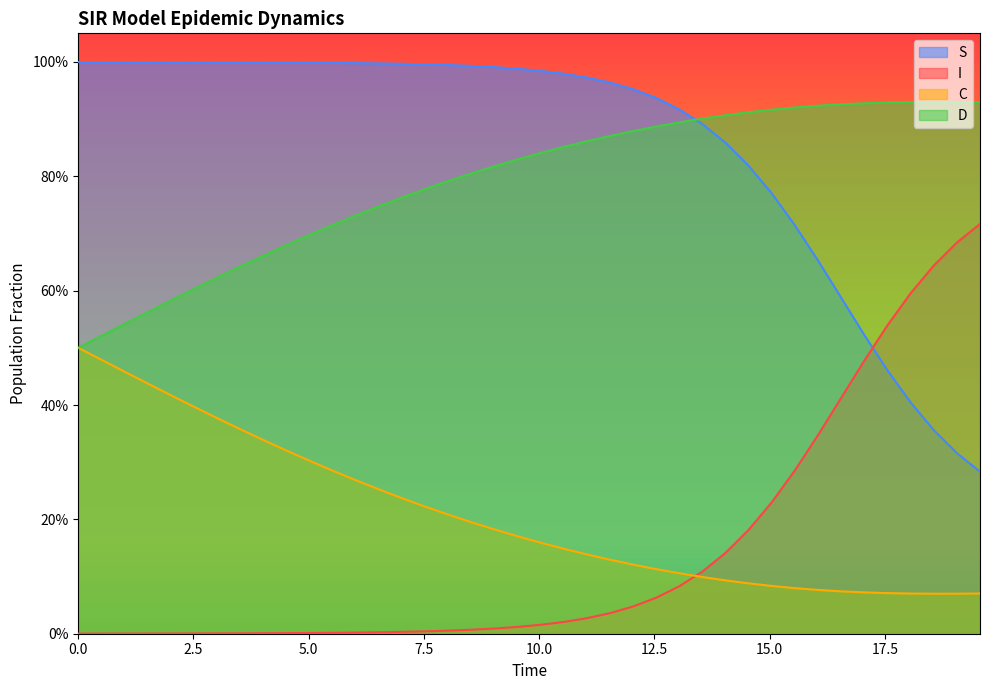

What are all the series names shown in the legend?

S, I, C, D